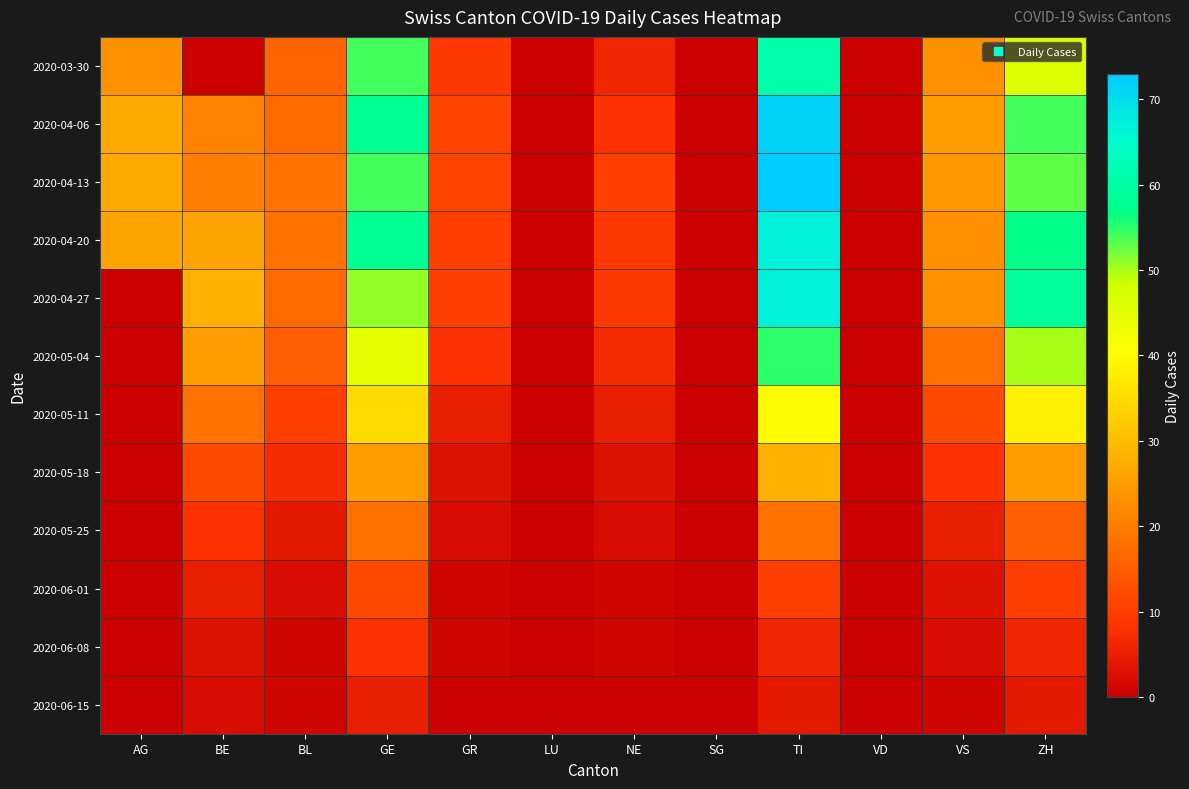

Count the number of data series in this chart.

12